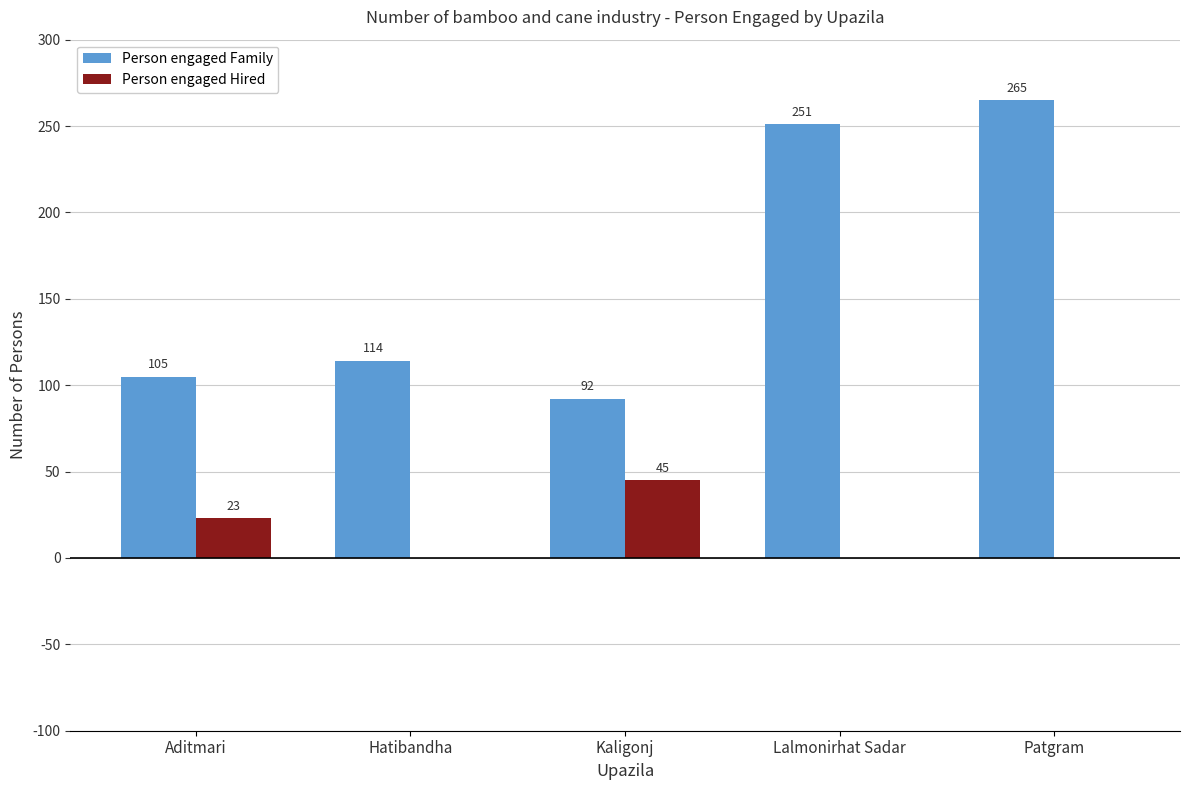

Reading right to left, list all the values displayed in this chart.

Person engaged Family: 265	251	92	114	105
Person engaged Hired: 0	0	45	0	23